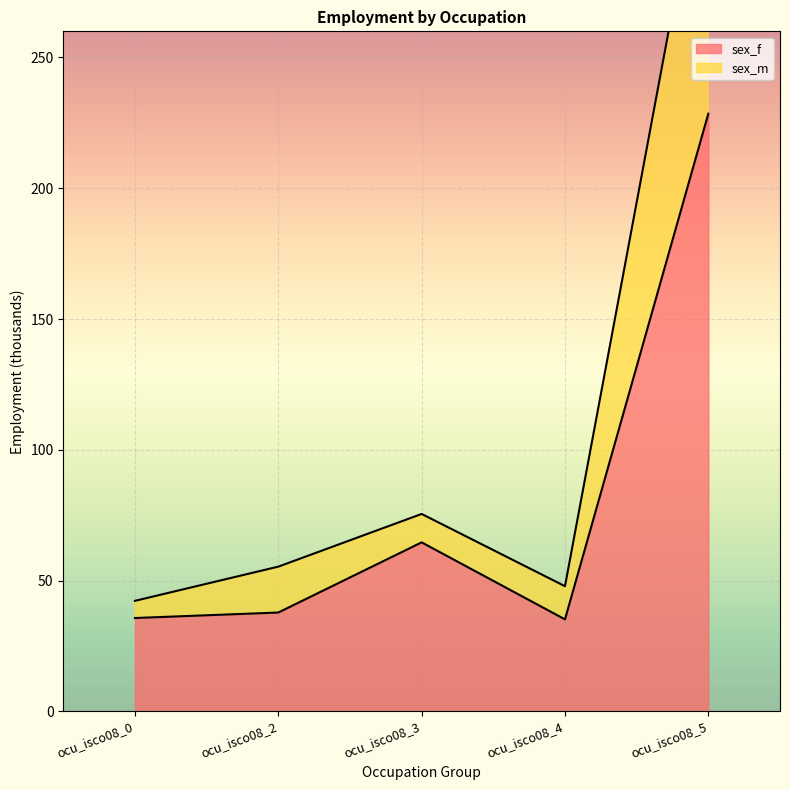

Reading right to left, transcribe all the data shown in this chart.

sex_f: ocu_isco08_5=228.5	ocu_isco08_4=35.1	ocu_isco08_3=64.6	ocu_isco08_2=37.8	ocu_isco08_0=35.7
sex_m: ocu_isco08_5=341.4	ocu_isco08_4=47.8	ocu_isco08_3=75.5	ocu_isco08_2=55.3	ocu_isco08_0=42.2